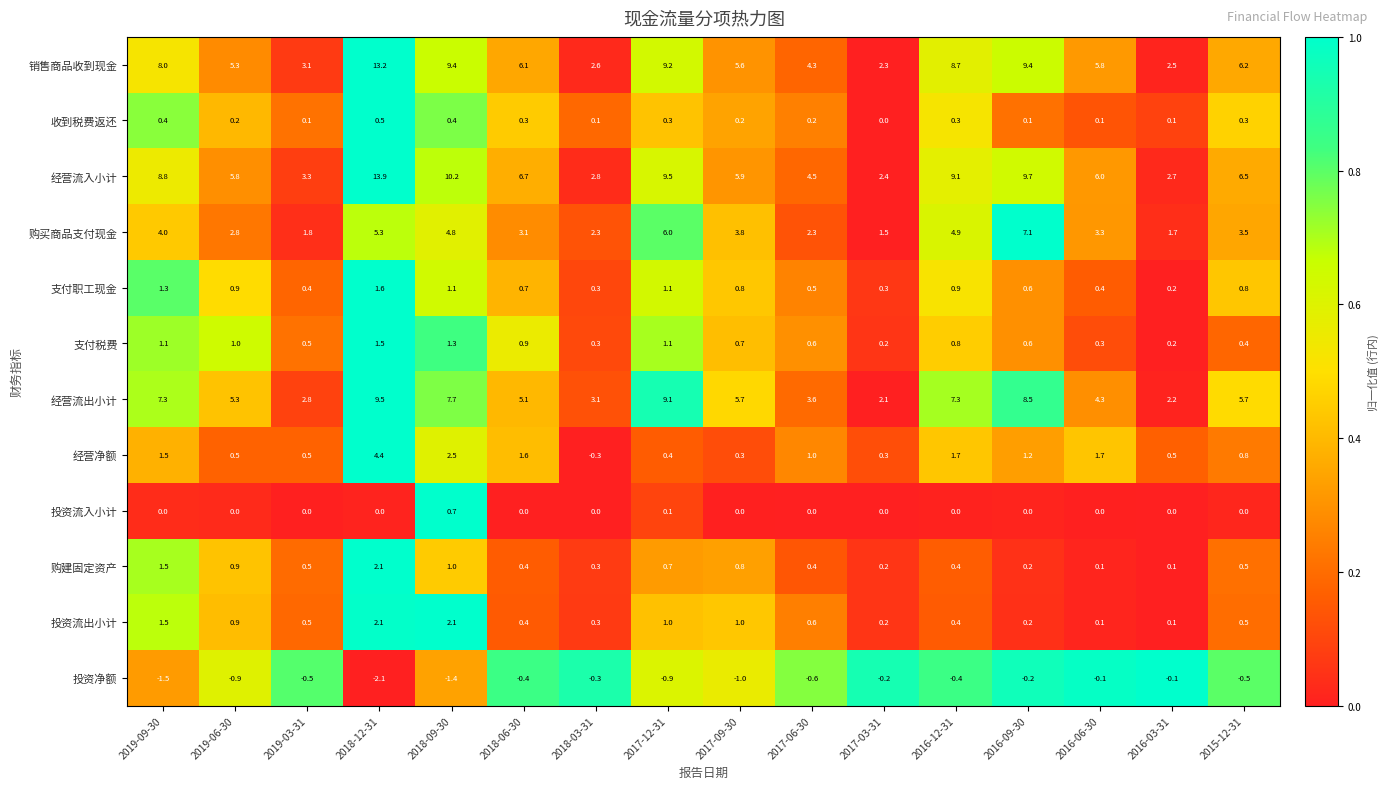

What is the approximate value of 支付税费 at 2015-12-31?

0.4